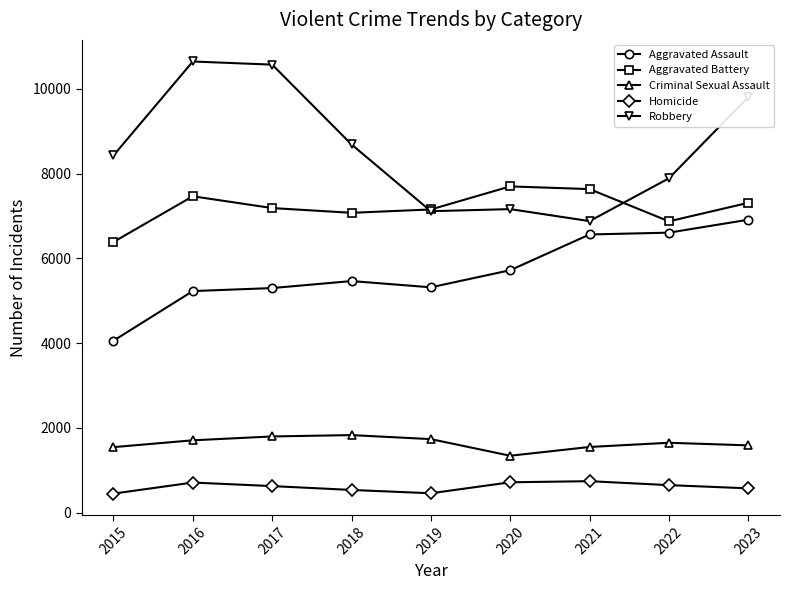

Is this an area chart (filled region under the line)?

No